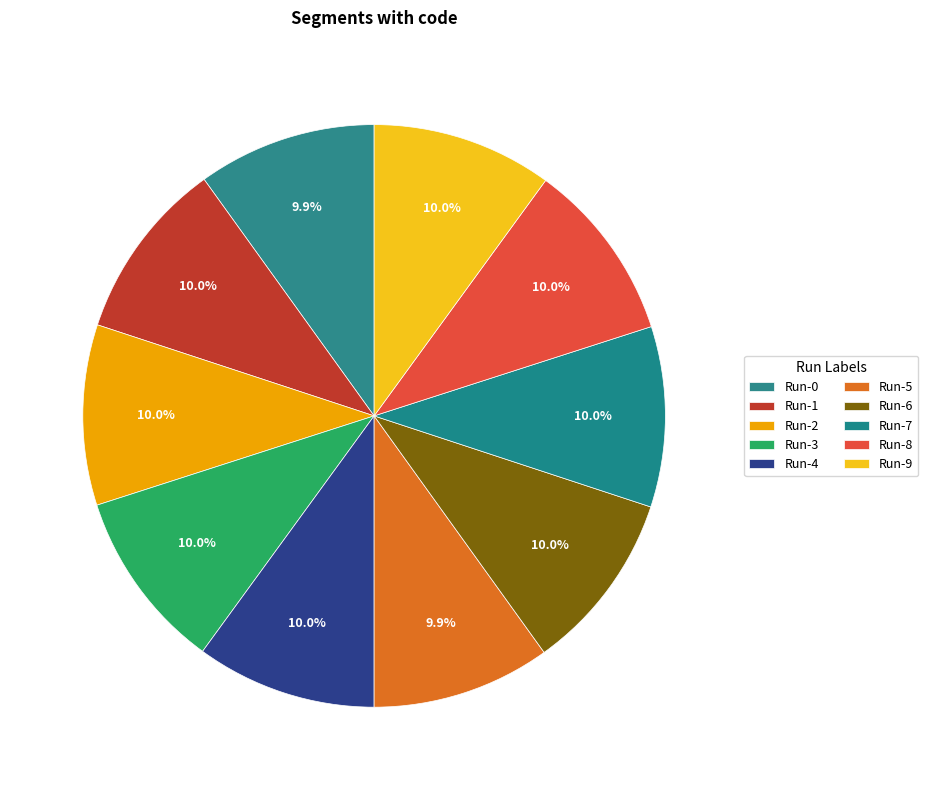

To the nearest percent, what is the combined percentage of Run-6 and Run-4?

20%